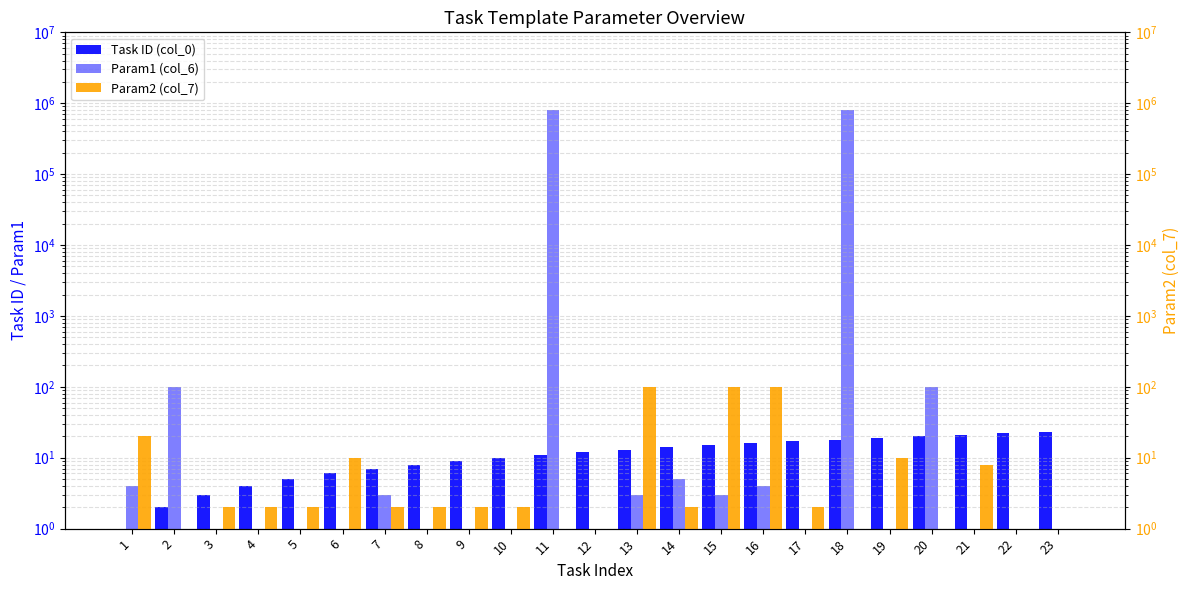

Which series has the widest spread of values?

Param1 (col_6)